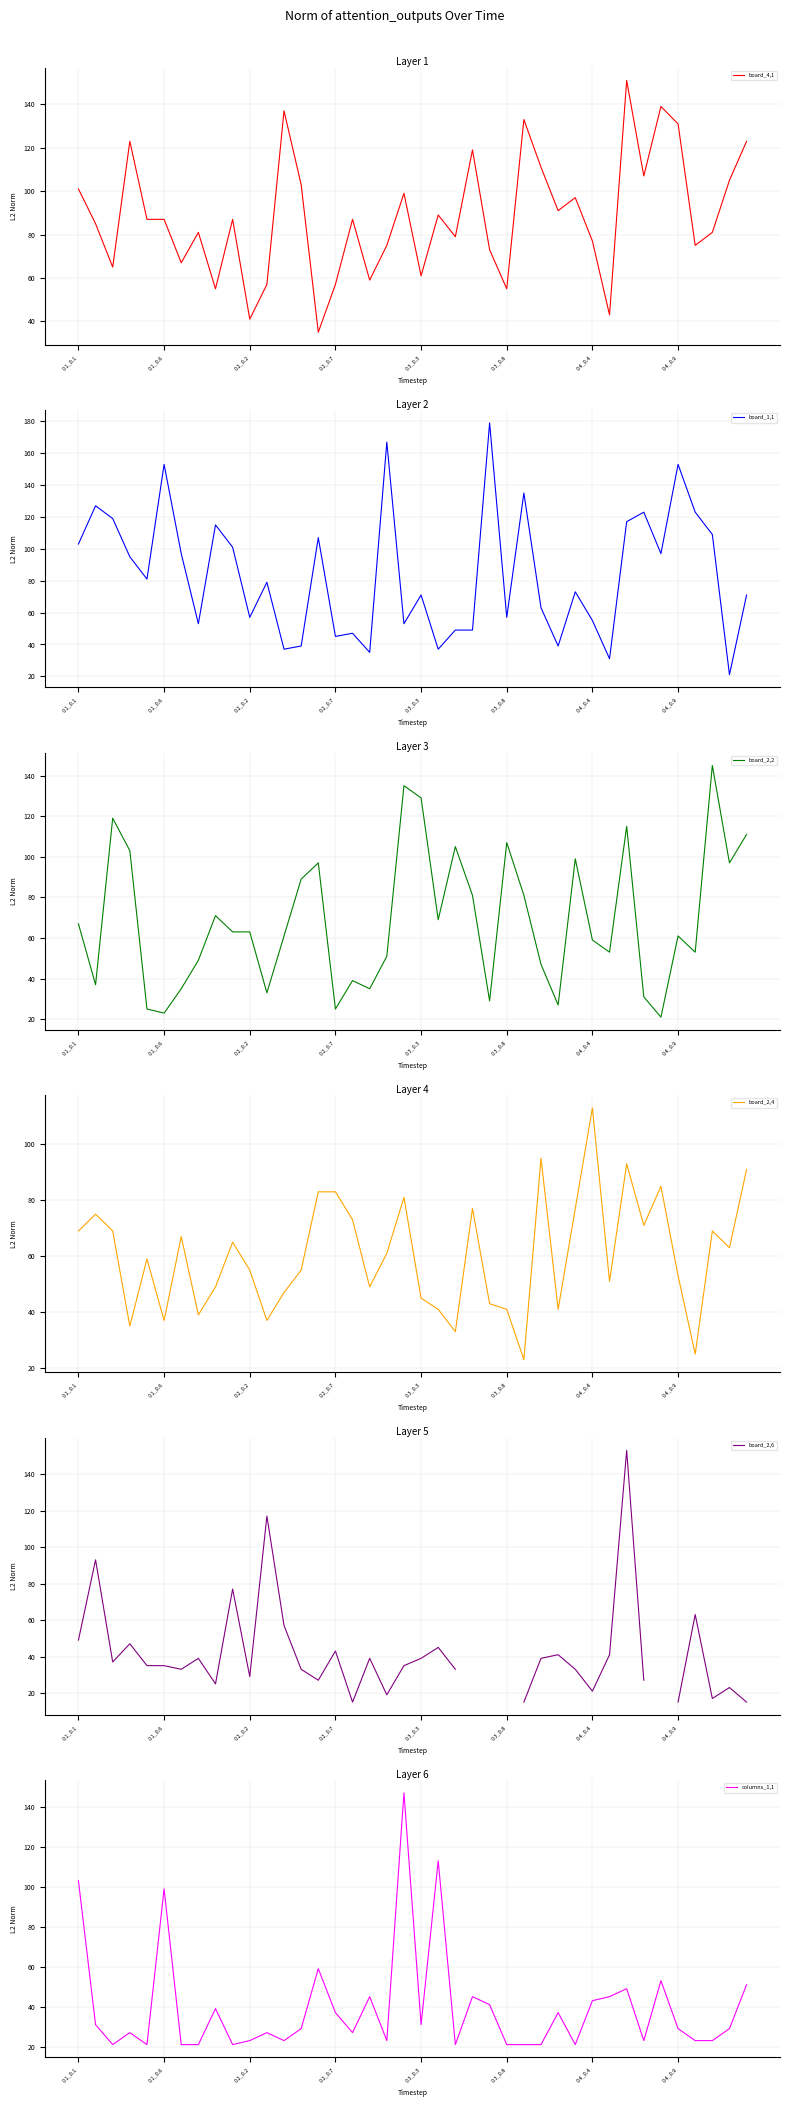

Is the value of columns_1,1 at 18 greater than the value of board_2,4 at 13?

No